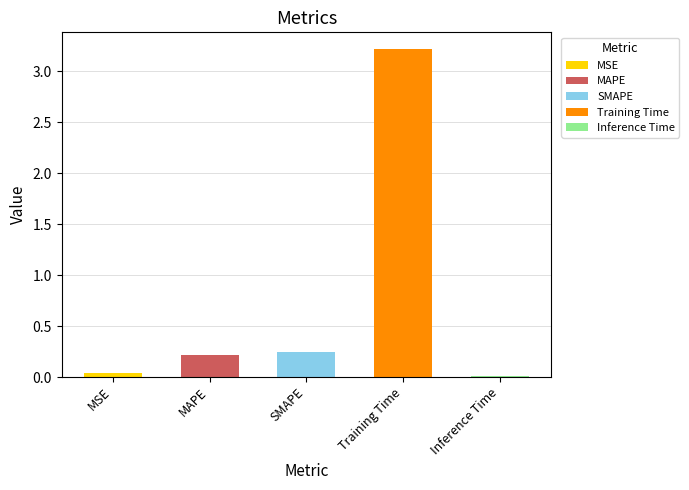

The value at Training Time is 1.1. True or false?

False